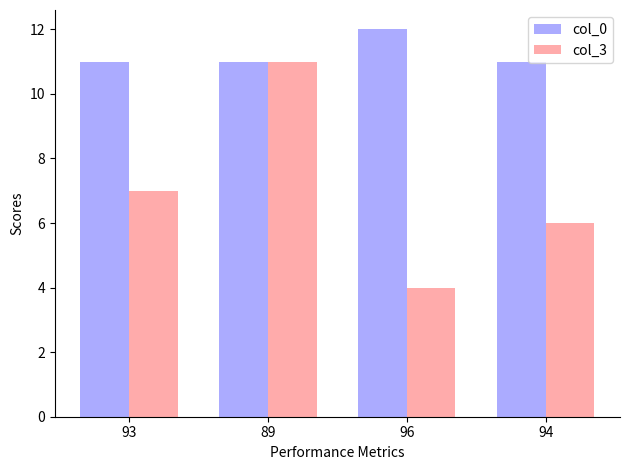

How many distinct data groups are displayed?

2